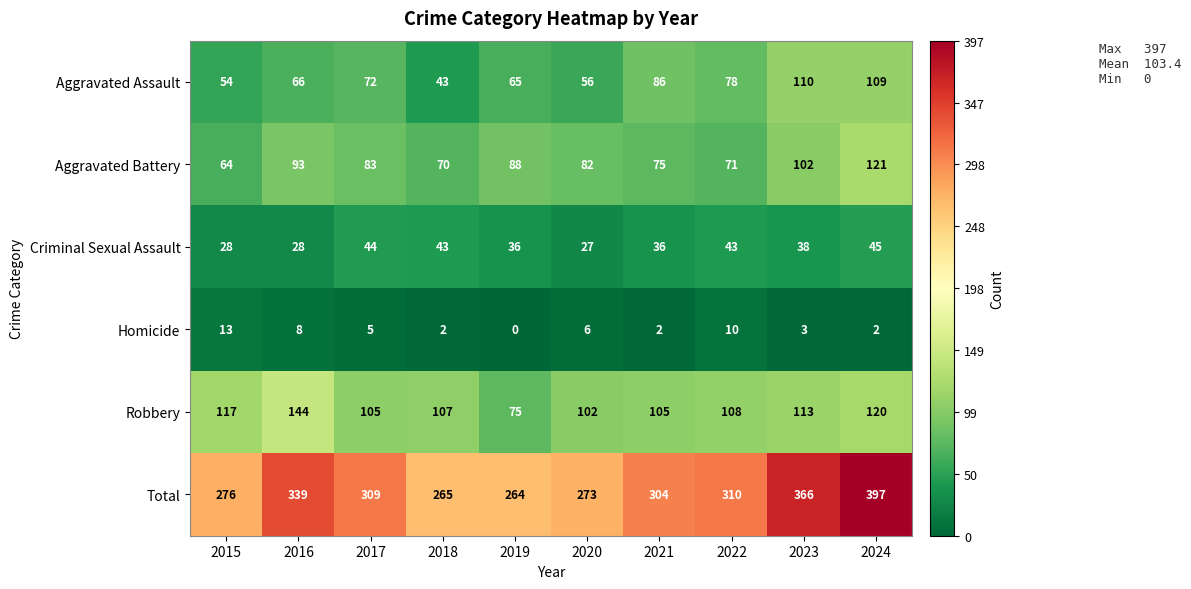

What is the average value of the Criminal Sexual Assault series?

37